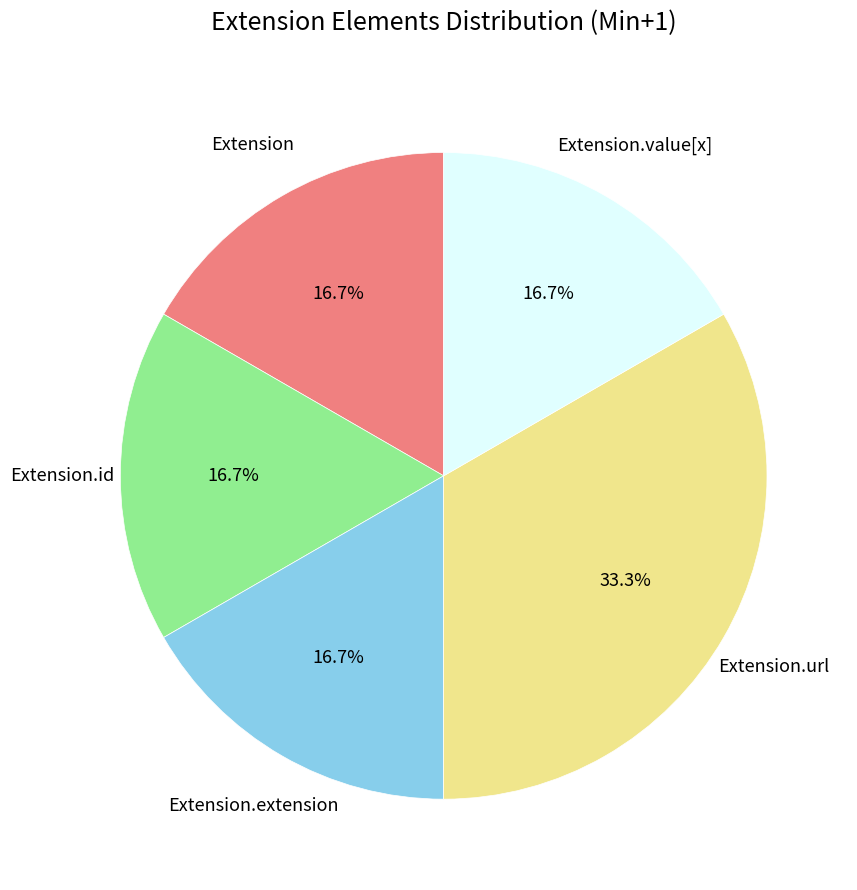

Combined, what portion of the pie is Extension.url and Extension.extension?

50.0%